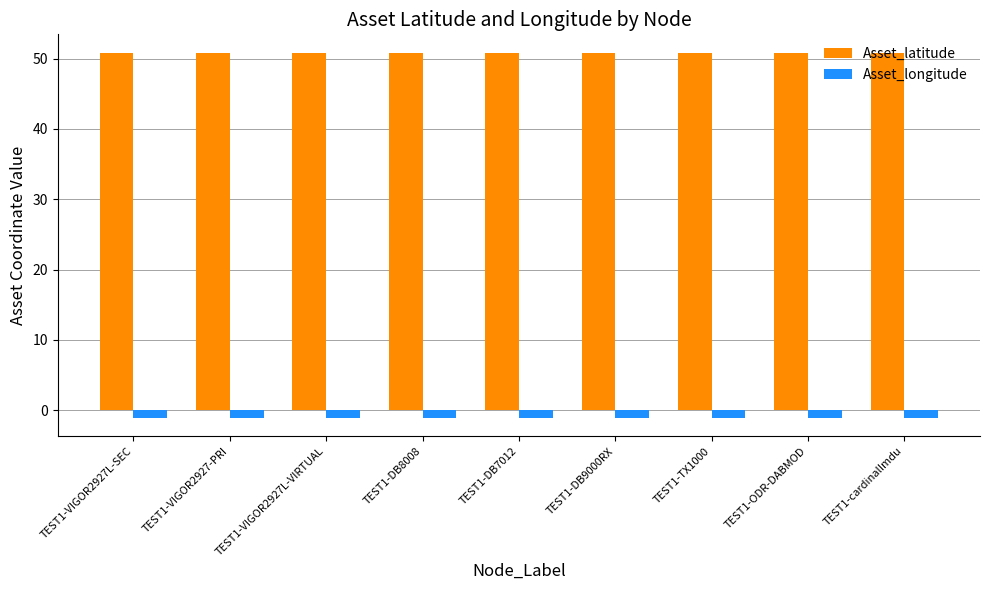

How many bars are there in each group?

2